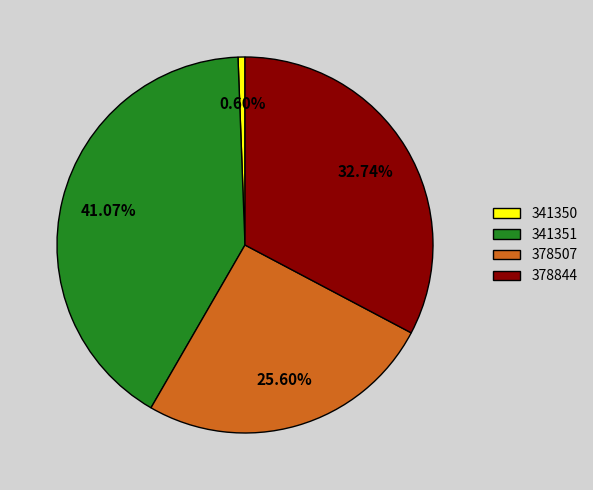

To the nearest percent, what is the combined percentage of 341350 and 378844?

33%